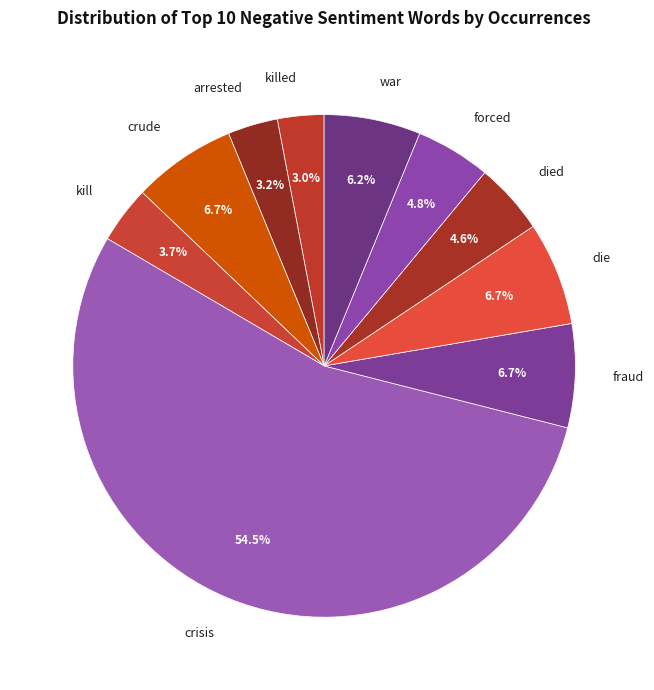

How much of the chart is everything except crude?

93.3%